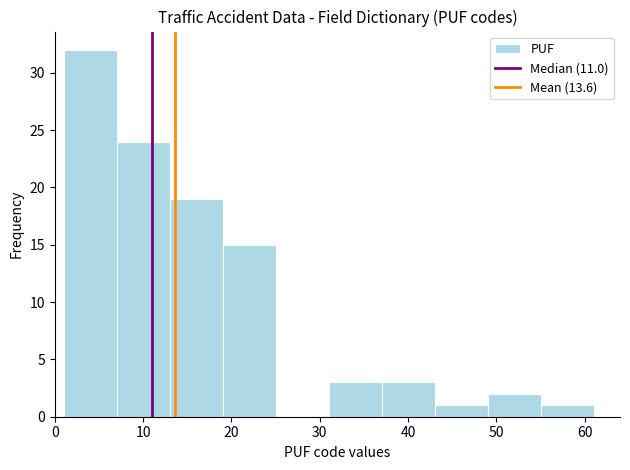

Reading left to right, transcribe this chart: for each bar, give the range it covers on the x-axis and its height. The values are not printed on the chart, so give them approximately, as read against the axis.

1 to 7: 32
7 to 13: 24
13 to 19: 19
19 to 25: 15
25 to 31: 0
31 to 37: 3
37 to 43: 3
43 to 49: 1
49 to 55: 2
55 to 61: 1